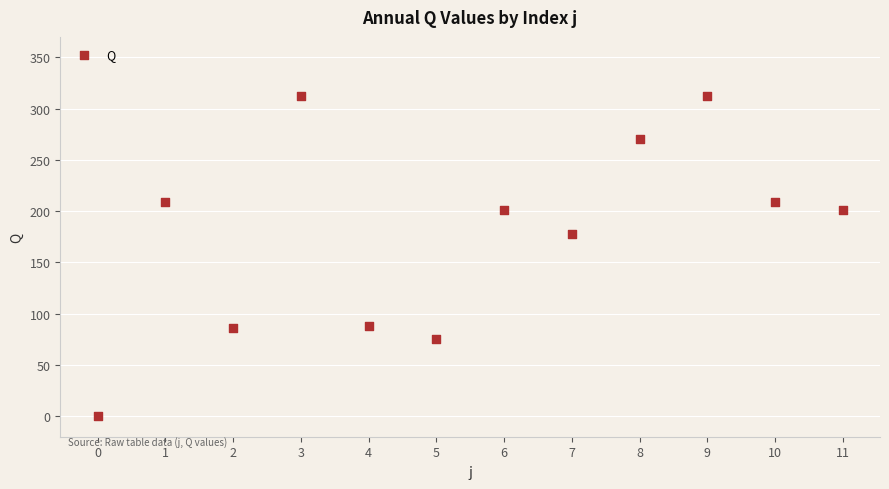

What is the average Y value?

178.5